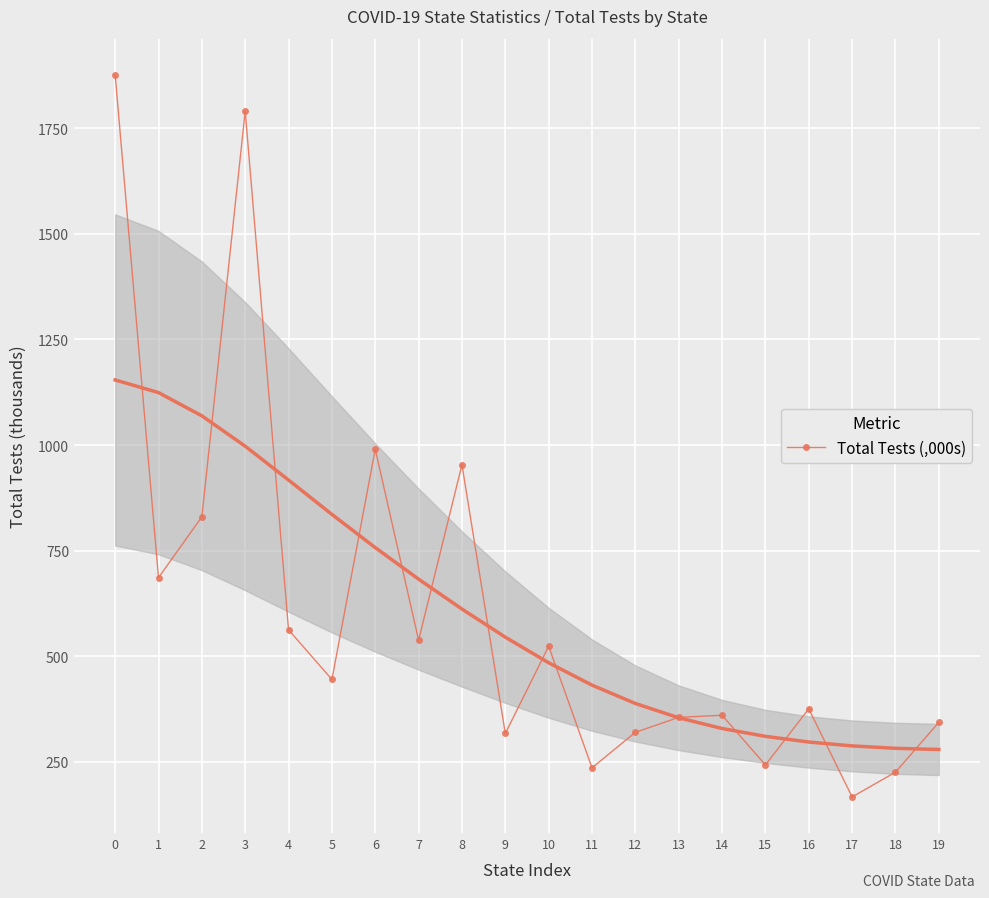

Reading left to right, transcribe all the data shown in this chart.

1876.8	685.9	830.0	1790.6	562.3	444.8	990.0	537.7	953.3	316.8	523.4	235.5	319.6	355.0	360.0	242.3	375.2	166.6	225.2	343.1